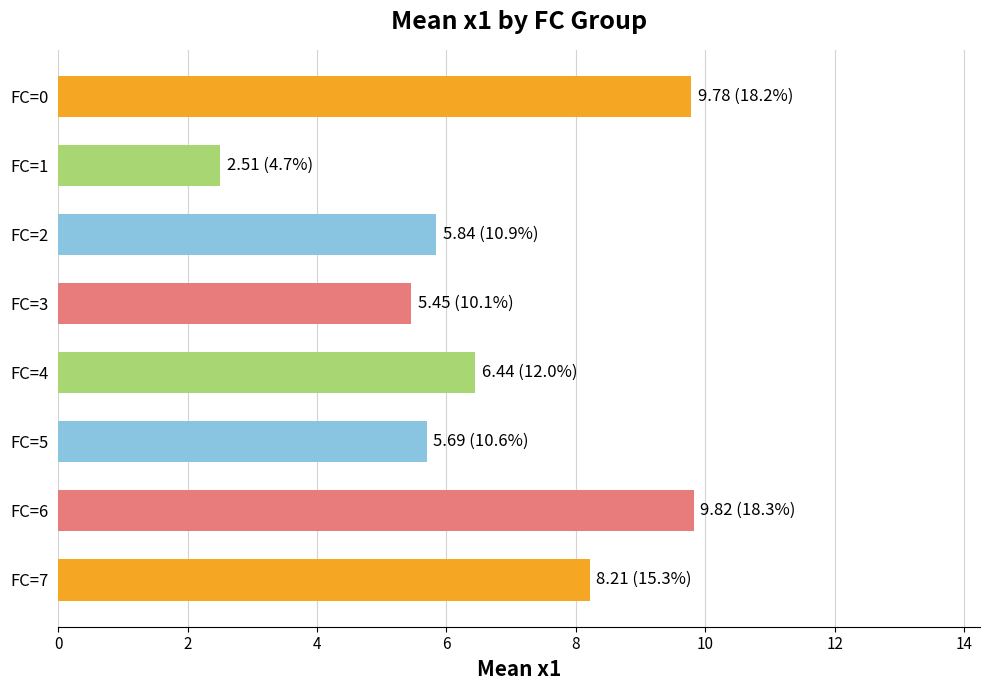

What is the value of the 7th bar from the top?

9.8